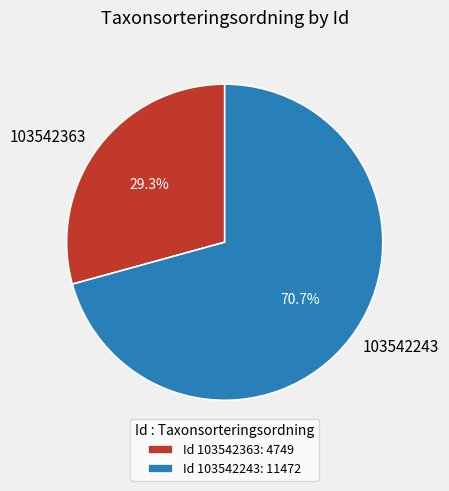

Is 103542243 the majority of the pie?

Yes